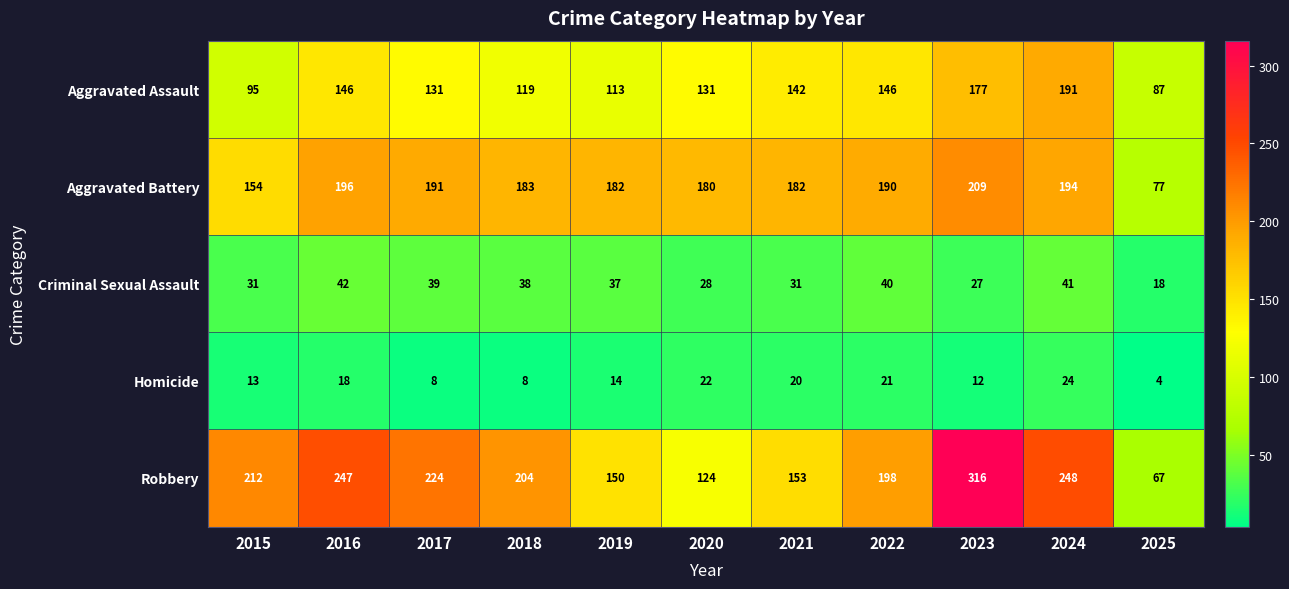

What is the difference between the Aggravated Assault values at 2019 and 2015?

18